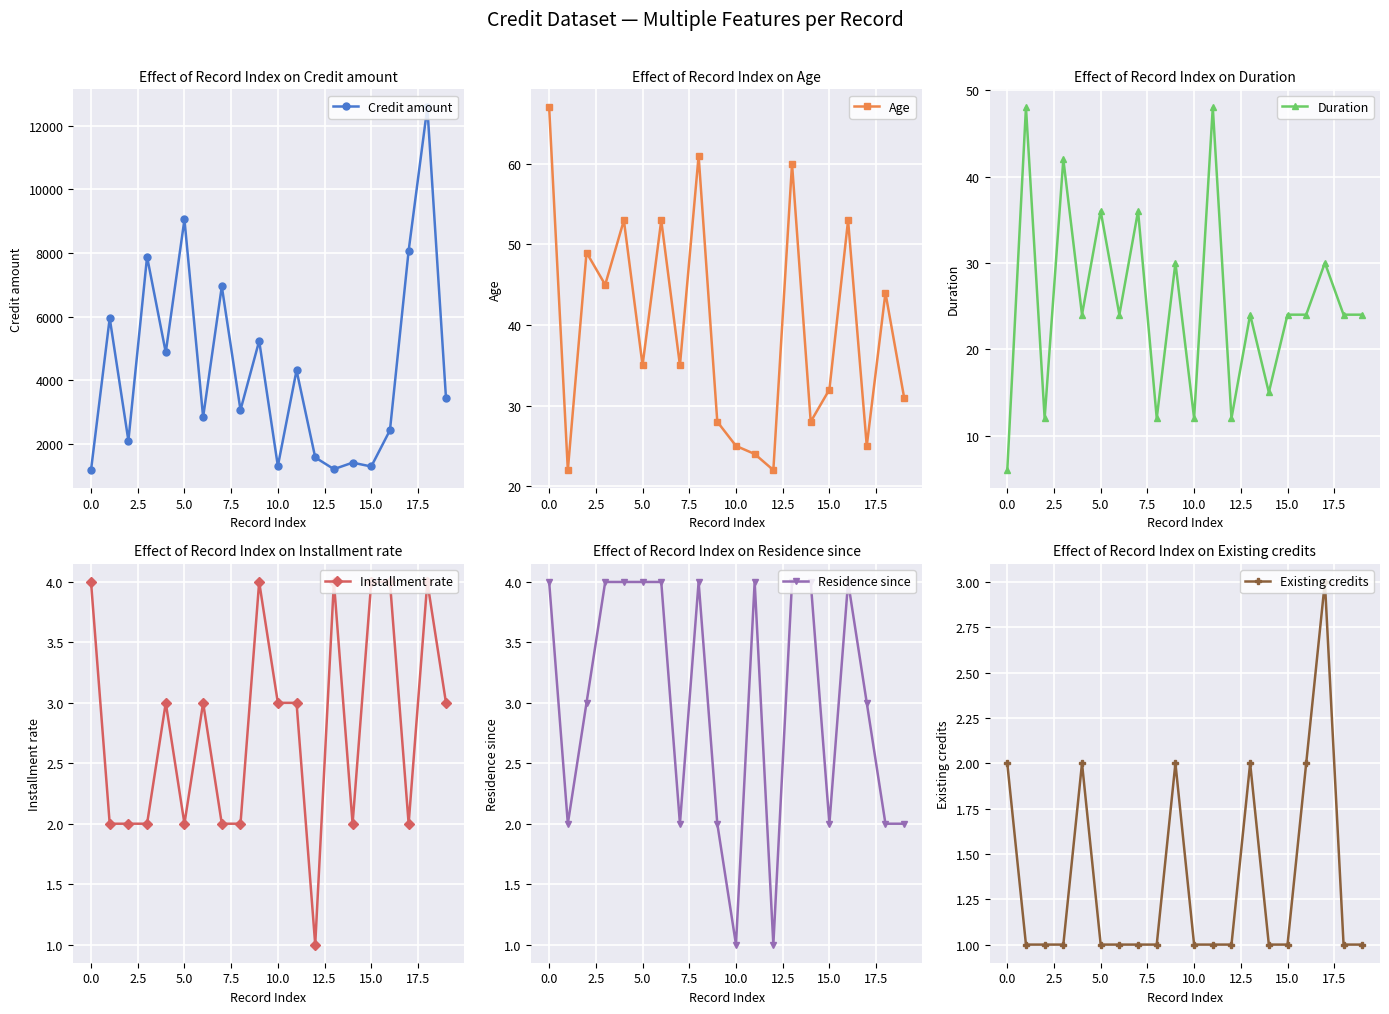

What is the label of the 6th point from the right?

14